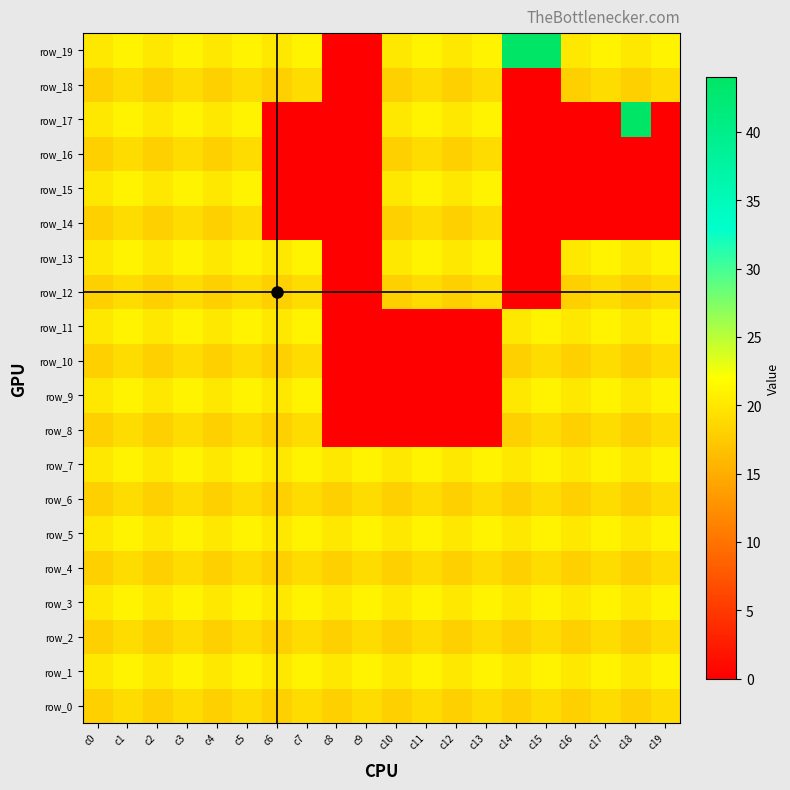

Reading left to right, transcribe all the data shown in this chart.

row_0: 18	19	18	19	18	19	18	19	18	19	18	19	18	19	18	19	18	19	18	19
row_1: 20	21	20	21	20	21	20	21	20	21	20	21	20	21	20	21	20	21	20	21
row_2: 18	19	18	19	18	19	18	19	18	19	18	19	18	19	18	19	18	19	18	19
row_3: 20	21	20	21	20	21	20	21	20	21	20	21	20	21	20	21	20	21	20	21
row_4: 18	19	18	19	18	19	18	19	18	19	18	19	18	19	18	19	18	19	18	19
row_5: 20	21	20	21	20	21	20	21	20	21	20	21	20	21	20	21	20	21	20	21
row_6: 18	19	18	19	18	19	18	19	18	19	18	19	18	19	18	19	18	19	18	19
row_7: 20	21	20	21	20	21	20	21	20	21	20	21	20	21	20	21	20	21	20	21
row_8: 18	19	18	19	18	19	18	19	0	0	0	0	0	0	18	19	18	19	18	19
row_9: 20	21	20	21	20	21	20	21	0	0	0	0	0	0	20	21	20	21	20	21
row_10: 18	19	18	19	18	19	18	19	0	0	0	0	0	0	18	19	18	19	18	19
row_11: 20	21	20	21	20	21	20	21	0	0	0	0	0	0	20	21	20	21	20	21
row_12: 18	19	18	19	18	19	18	19	0	0	18	19	18	19	0	0	18	19	18	19
row_13: 20	21	20	21	20	21	20	21	0	0	20	21	20	21	0	0	20	21	20	21
row_14: 18	19	18	19	18	19	0	0	0	0	18	19	18	19	0	0	0	0	0	0
row_15: 20	21	20	21	20	21	0	0	0	0	20	21	20	21	0	0	0	0	0	0
row_16: 18	19	18	19	18	19	0	0	0	0	18	19	18	19	0	0	0	0	0	0
row_17: 20	21	20	21	20	21	0	0	0	0	20	21	20	21	0	0	0	0	44	0
row_18: 18	19	18	19	18	19	18	19	0	0	18	19	18	19	0	0	18	19	18	19
row_19: 20	21	20	21	20	21	20	21	0	0	20	21	20	21	44	44	20	21	20	21